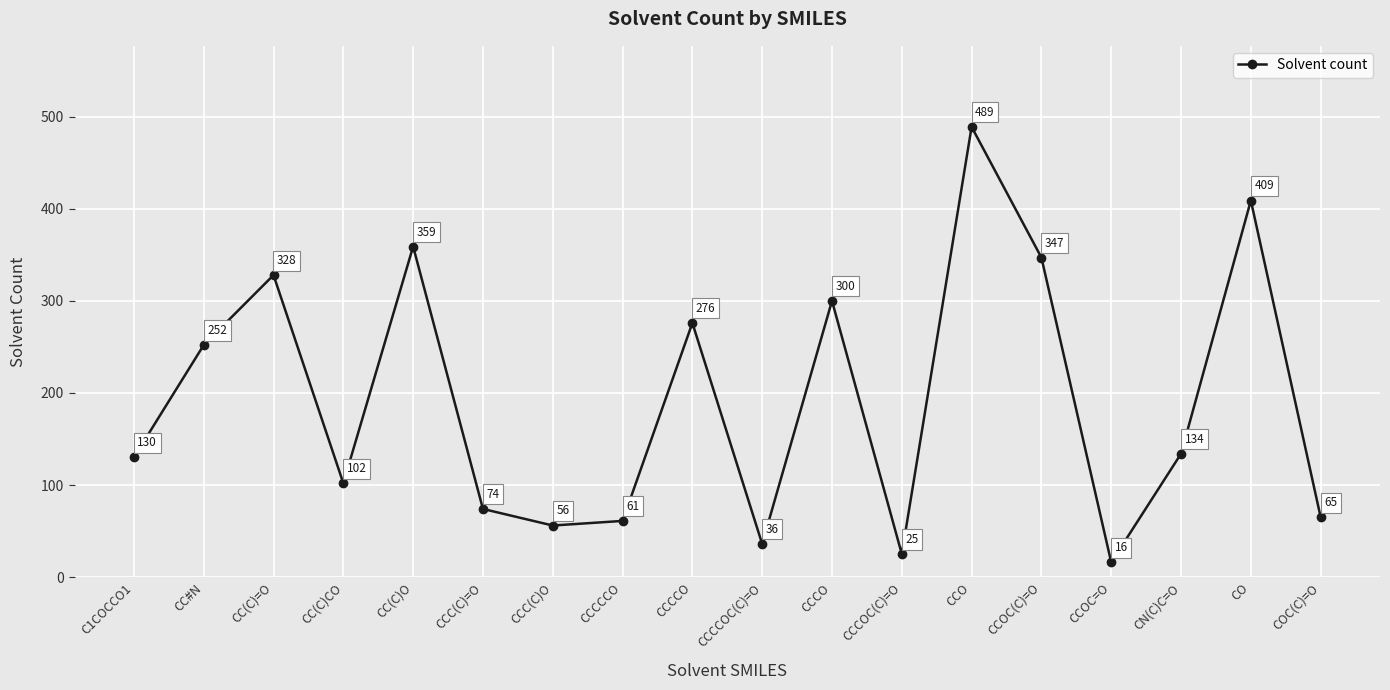

What is the sum of the values at CC#N and CCOC=O?

268